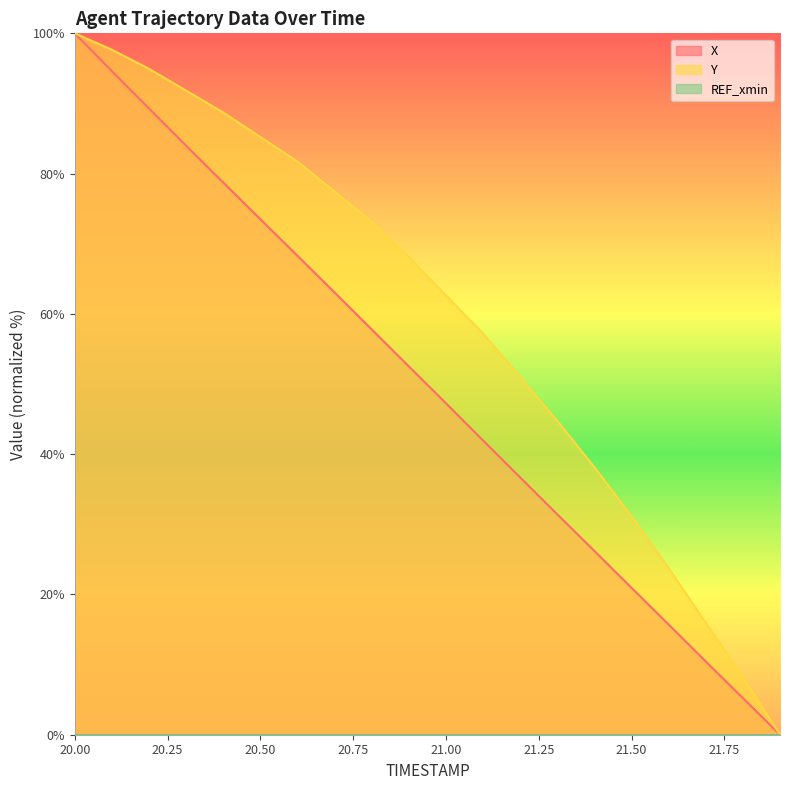

What is the maximum value shown in the chart?

100.0